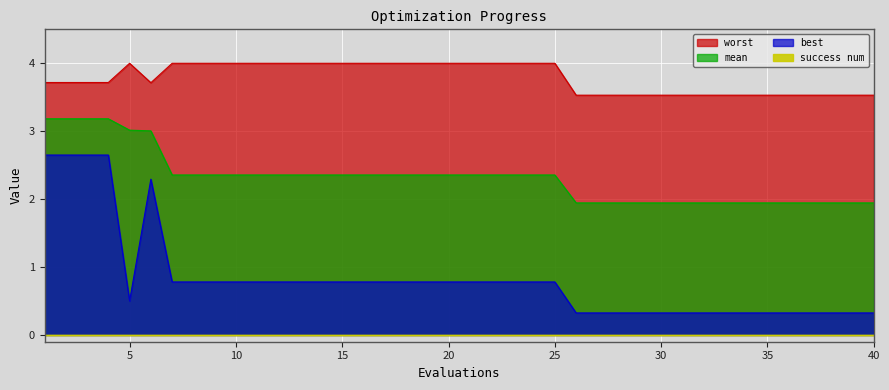

What is the difference between the highest and lowest values at 8?

3.2